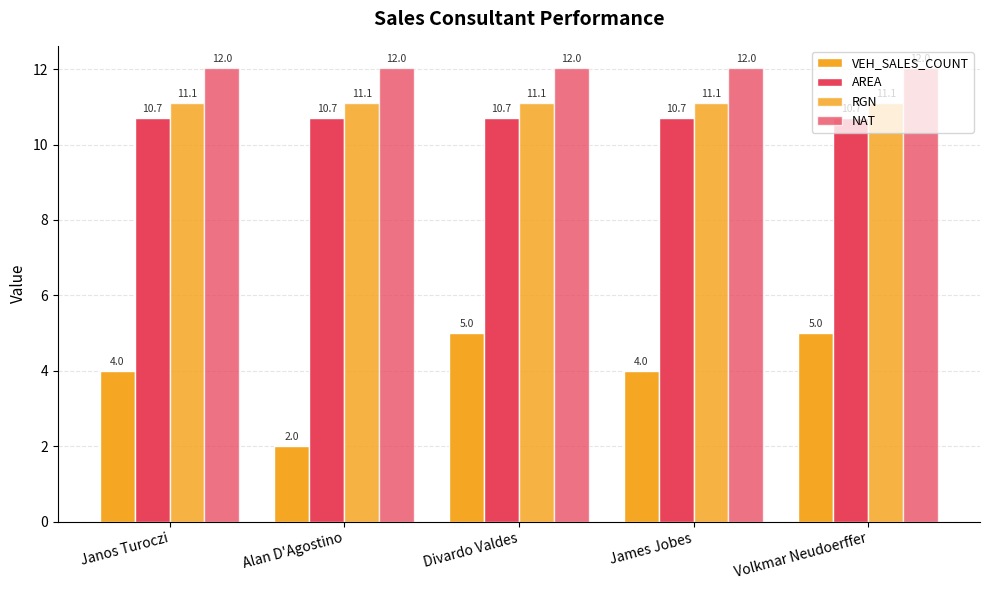

True or false: VEH_SALES_COUNT has a value of 1.4 at James Jobes.

False